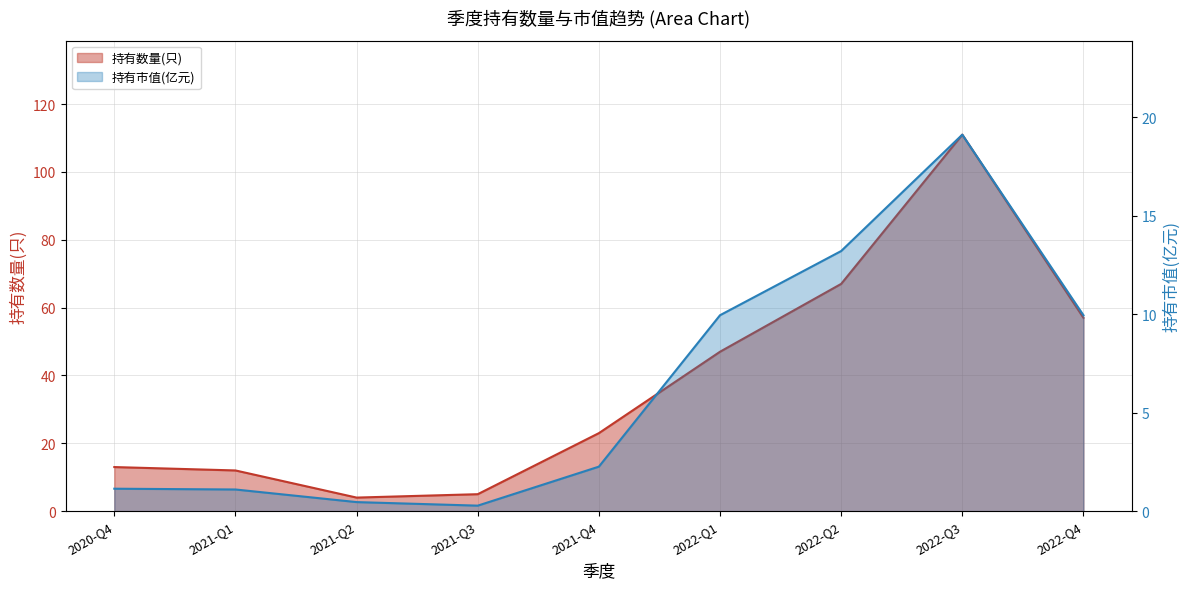

Reading left to right, extract all data points from this chart.

持有数量(只): 2020-Q4=13.0	2021-Q1=12.0	2021-Q2=4.0	2021-Q3=5.0	2021-Q4=23.0	2022-Q1=47.0	2022-Q2=67.0	2022-Q3=111.0	2022-Q4=57.0
持有市值(亿元): 2020-Q4=1.1	2021-Q1=1.1	2021-Q2=0.5	2021-Q3=0.3	2021-Q4=2.3	2022-Q1=9.9	2022-Q2=13.2	2022-Q3=19.1	2022-Q4=9.9